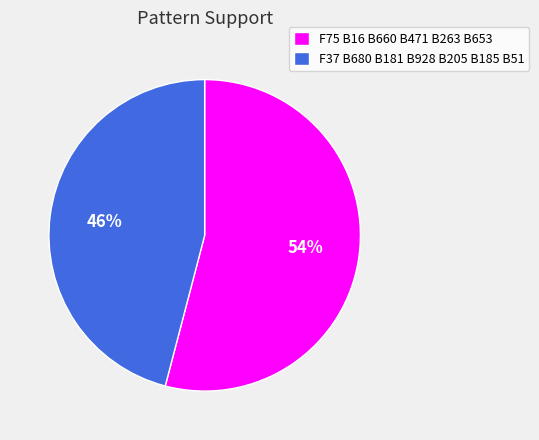

To the nearest percent, what is the difference between the largest and smallest slice percentages?

8%